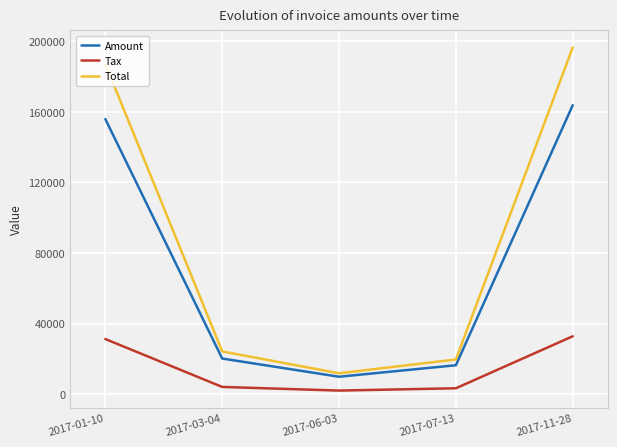

What is the minimum value for Total?

11763.6